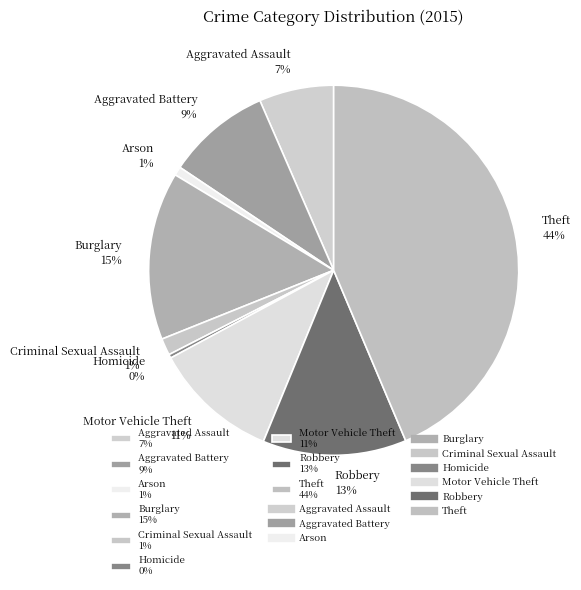

Do Aggravated Assault 7% and Arson 1% together represent more than half of the pie?

No